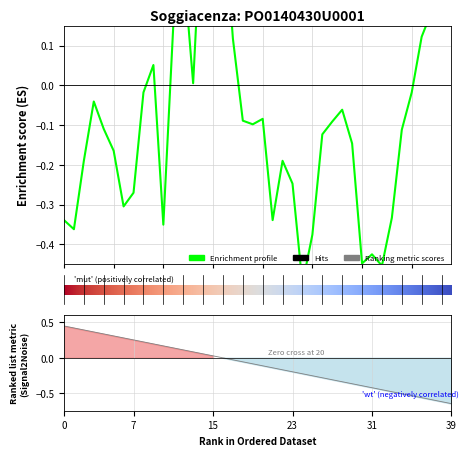

Reading right to left, extract all data points from this chart.

0.2	0.2	0.2	0.1	-0.0	-0.1	-0.3	-0.5	-0.4	-0.4	-0.1	-0.1	-0.1	-0.1	-0.4	-0.5	-0.2	-0.2	-0.3	-0.1	-0.1	-0.1	0.1	0.5	0.5	0.5	0.0	0.3	0.1	-0.4	0.1	-0.0	-0.3	-0.3	-0.2	-0.1	-0.0	-0.2	-0.4	-0.3